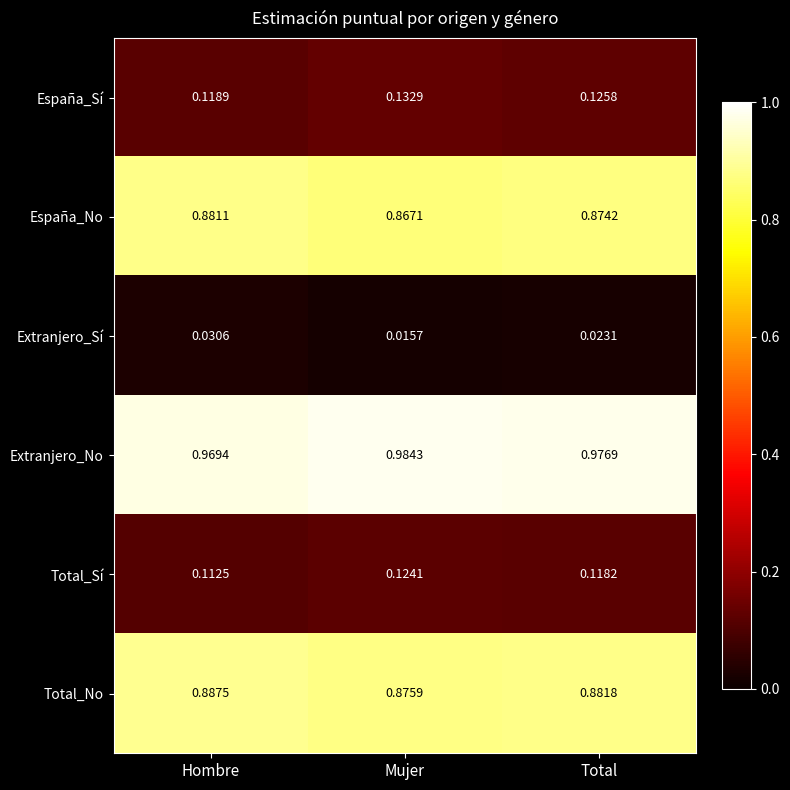

Which category has the lowest value across all series?

Mujer